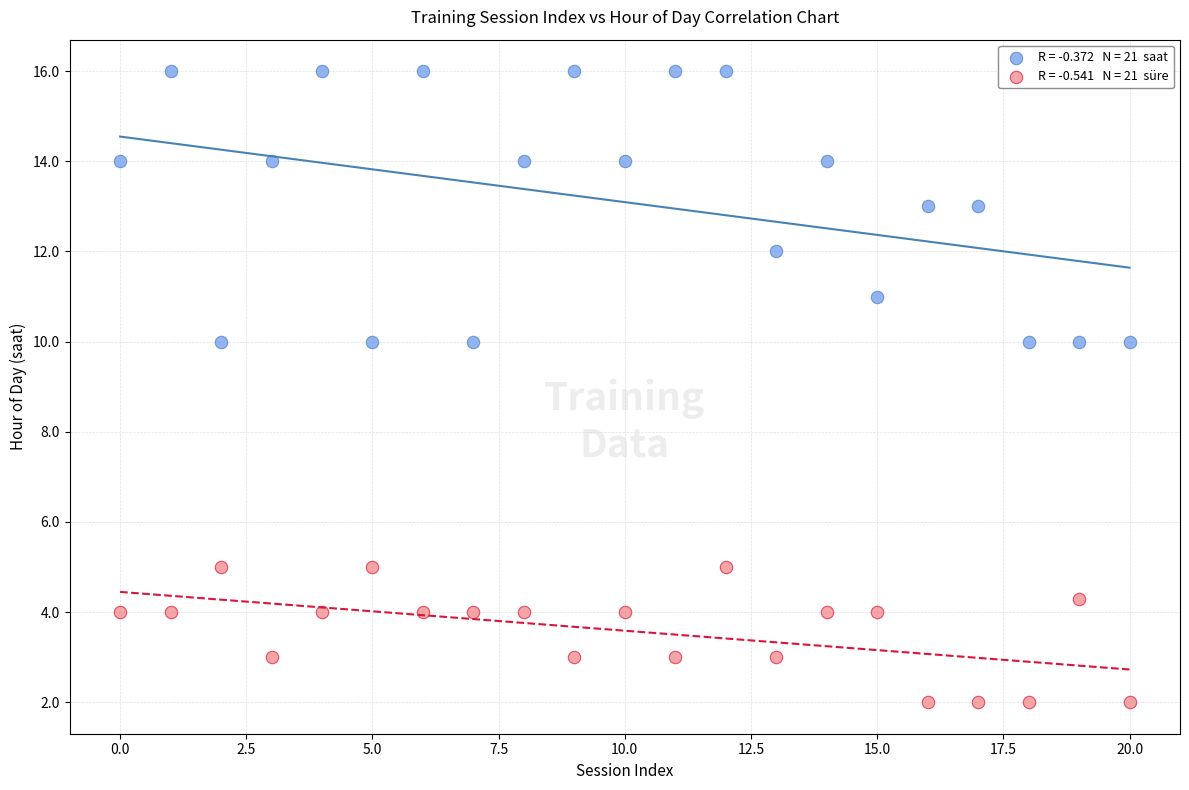

Across all data points, what is the range of Y values (max minus min)?

14.0